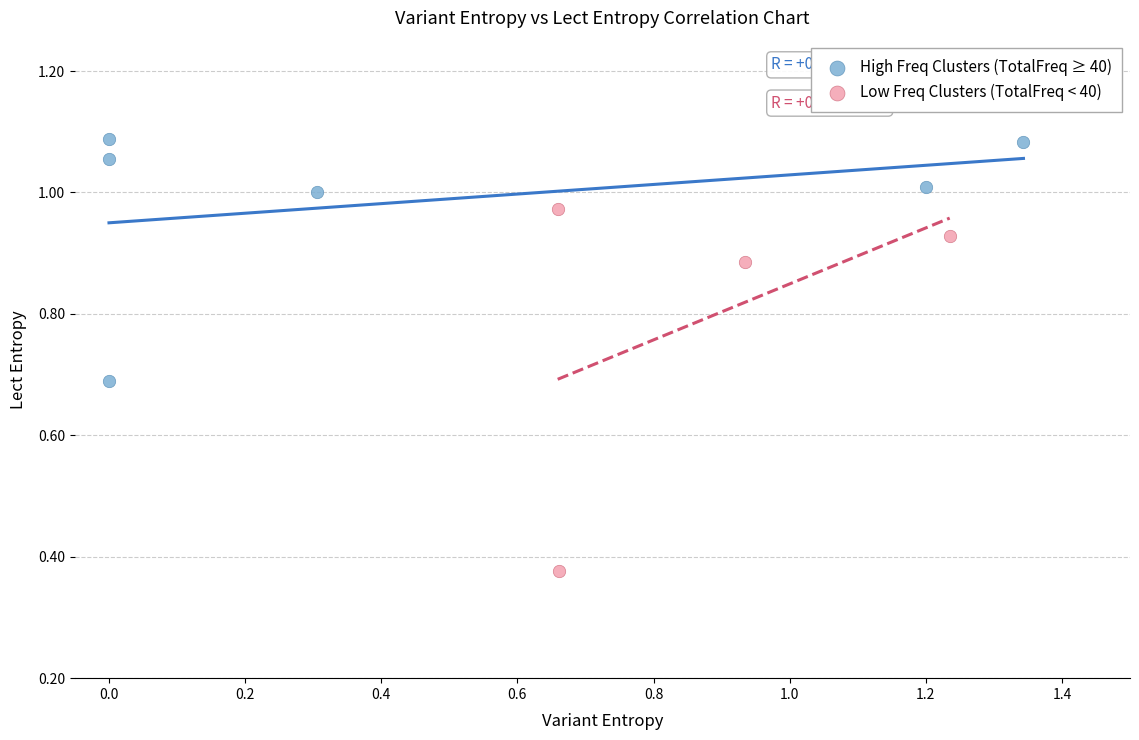

Which series contains the lowest Y value?

Low Freq Clusters (TotalFreq < 40)